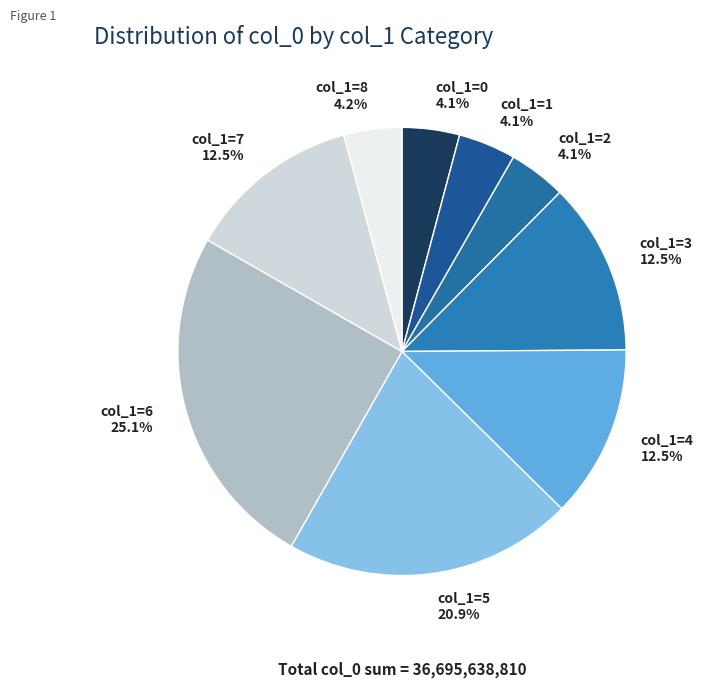

Is there a majority slice in this chart?

No